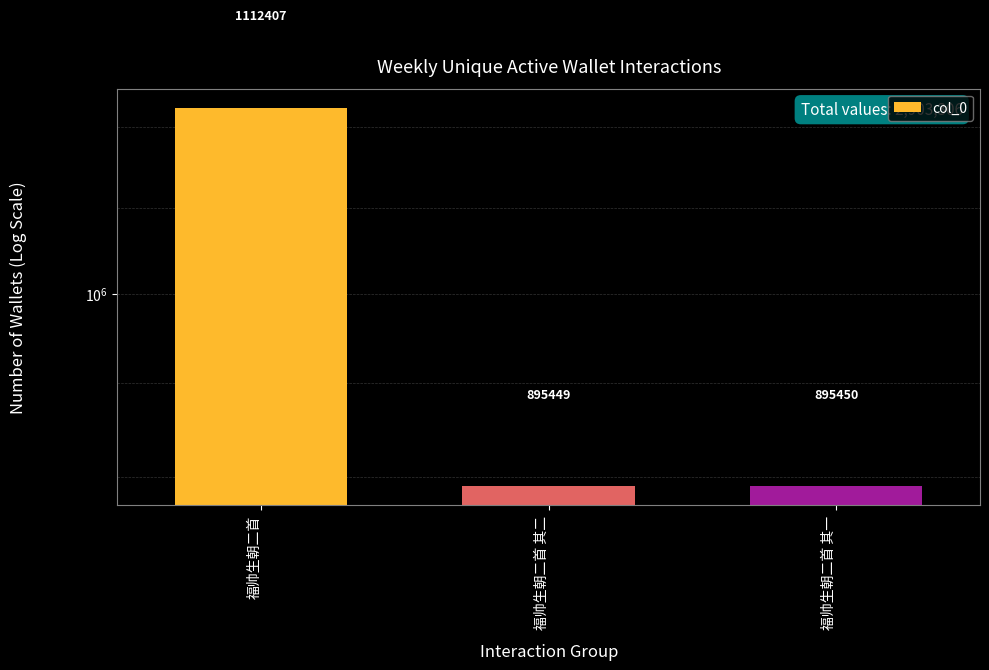

Are the bars horizontal?

No